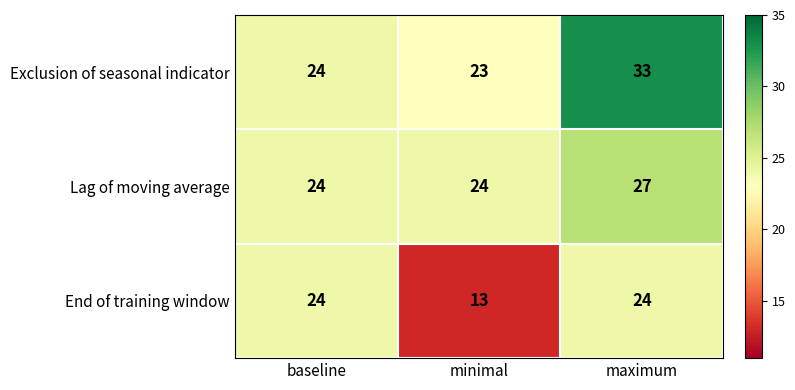

What is the difference between the Exclusion of seasonal indicator values at maximum and minimal?

10